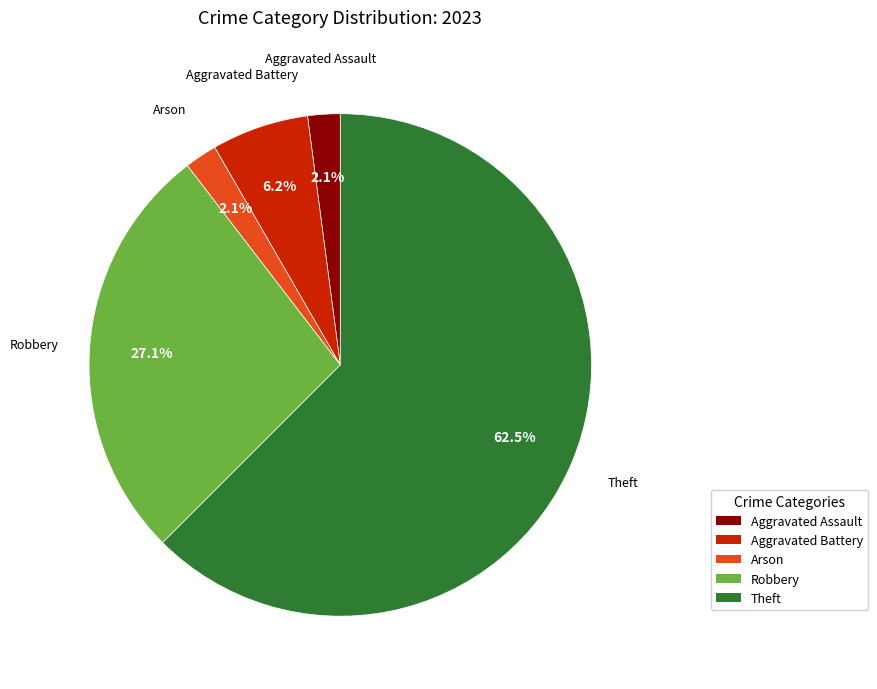

How many slices are in this pie chart?

5